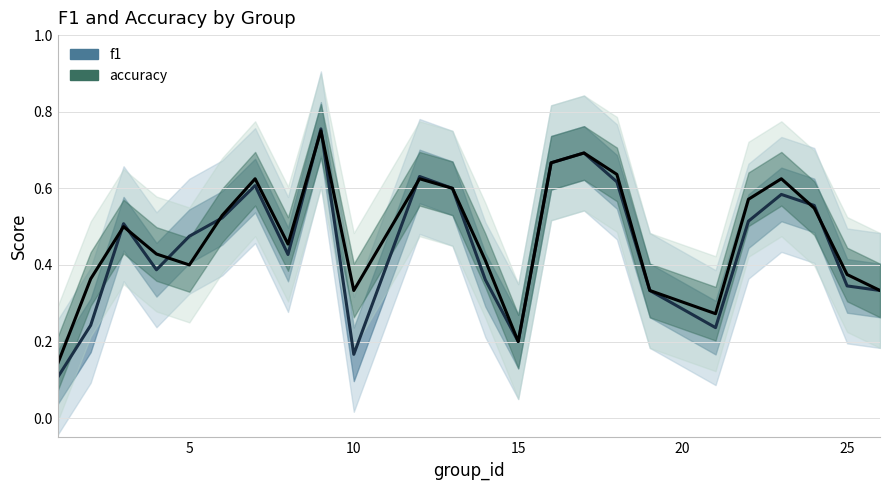

What is the value of the accuracy point at the 20th from the left?

0.6